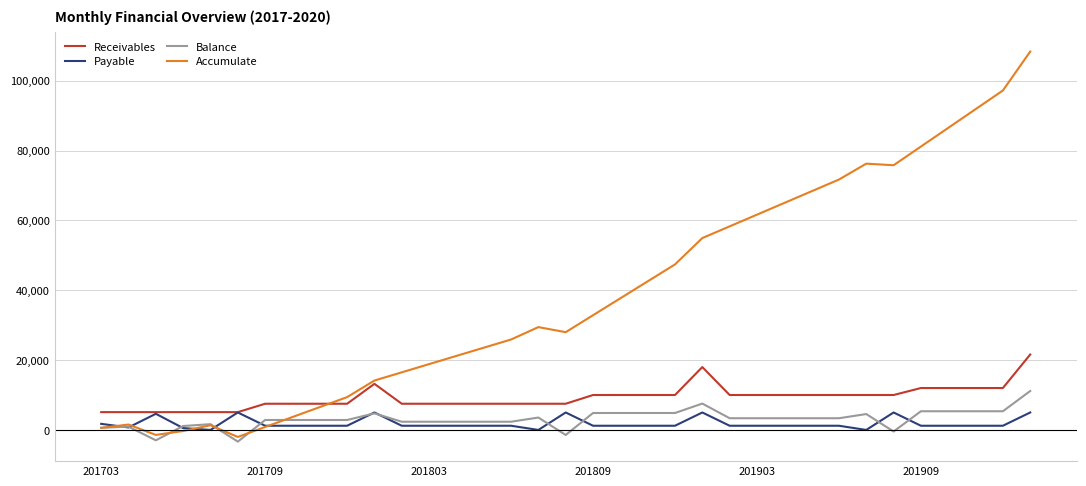

Rank the series by their maximum value, from highest to lowest.

Accumulate, Receivables, Balance, Payable